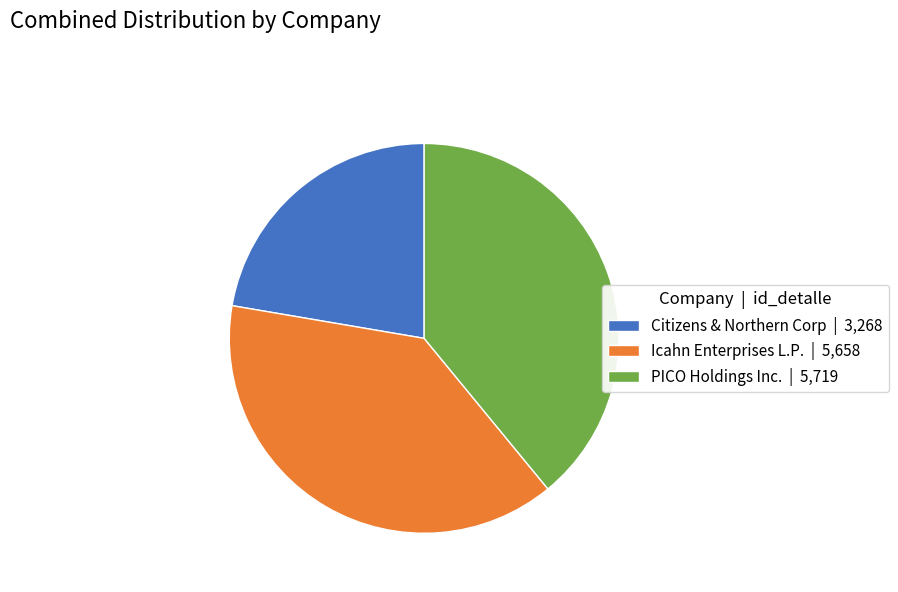

Which has a higher value, Icahn Enterprises L.P. | 5,658 or Citizens & Northern Corp | 3,268?

Icahn Enterprises L.P. | 5,658